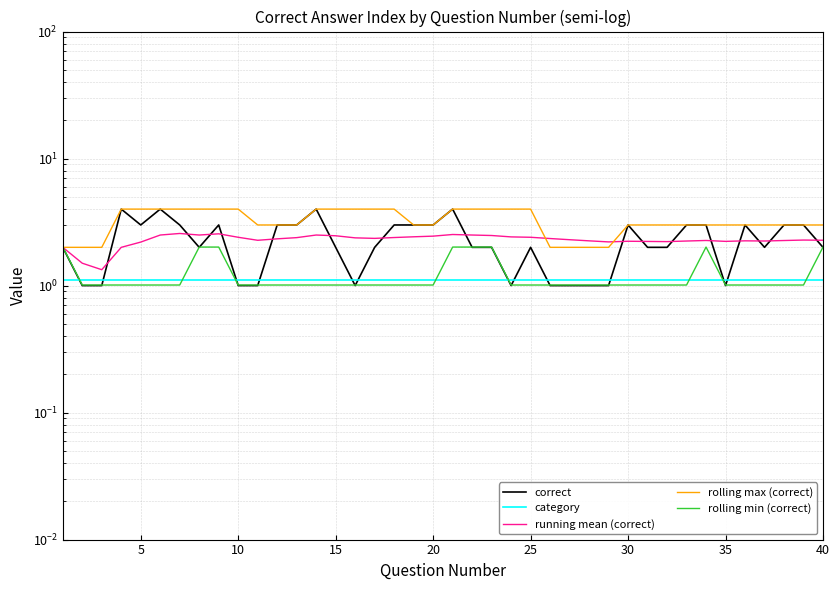

At 10, list the series in order from smallest to largest.

correct, rolling min (correct), category, running mean (correct), rolling max (correct)